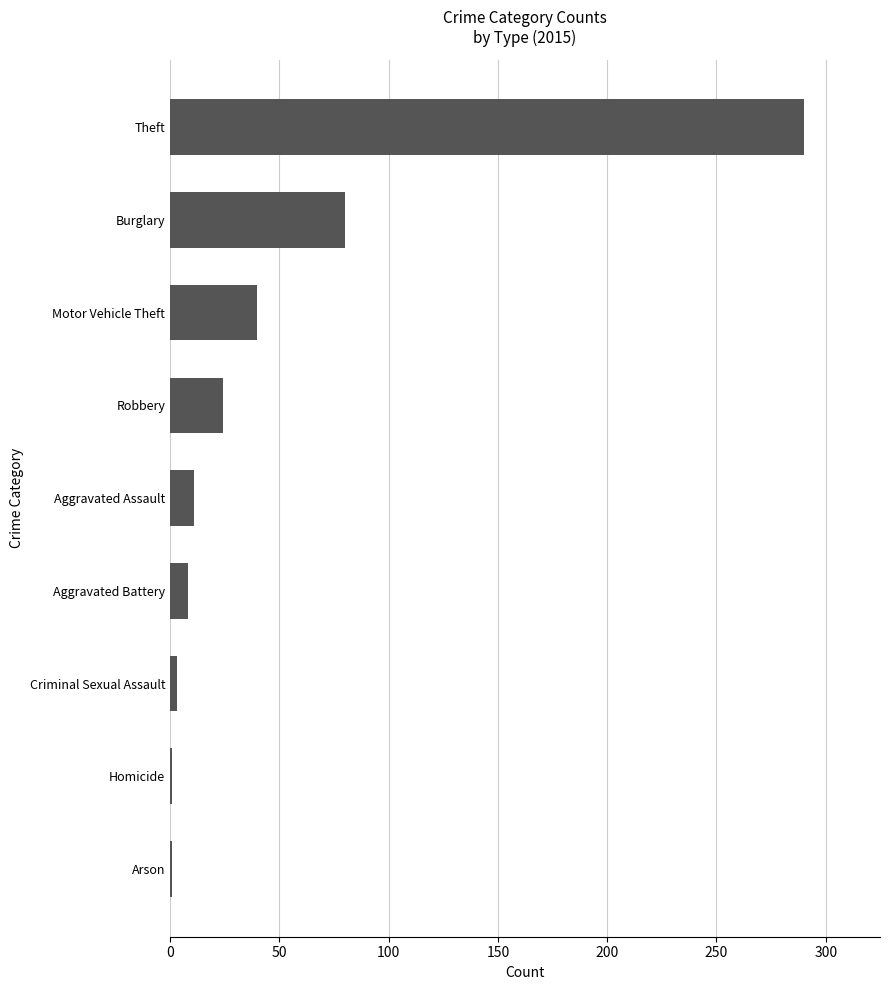

Is it true that the value at Burglary is 142?

False